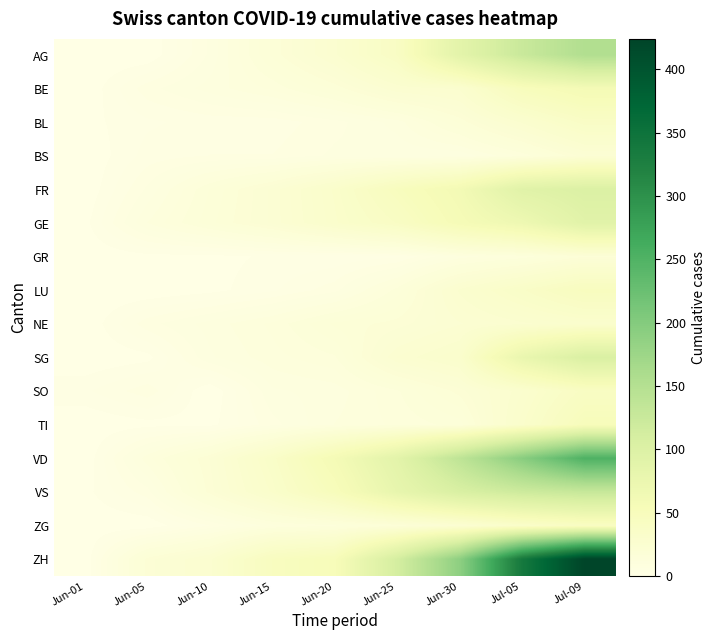

Which series has the widest spread of values?

ZH